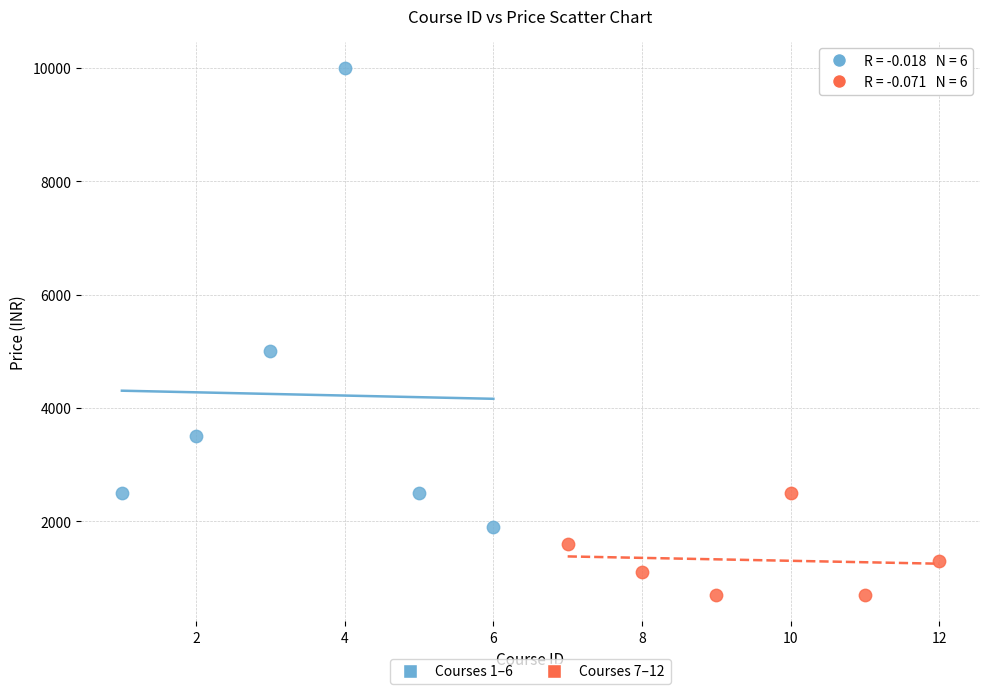

What are all the series names shown in the legend?

Courses 1–6, Courses 7–12